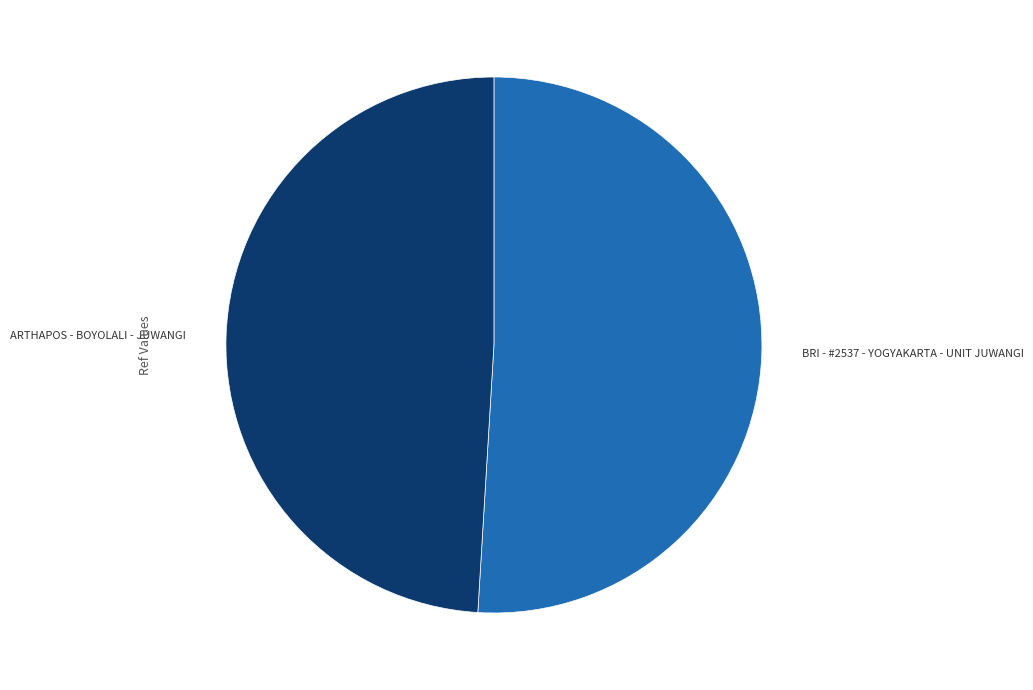

Is there a majority slice in this chart?

Yes